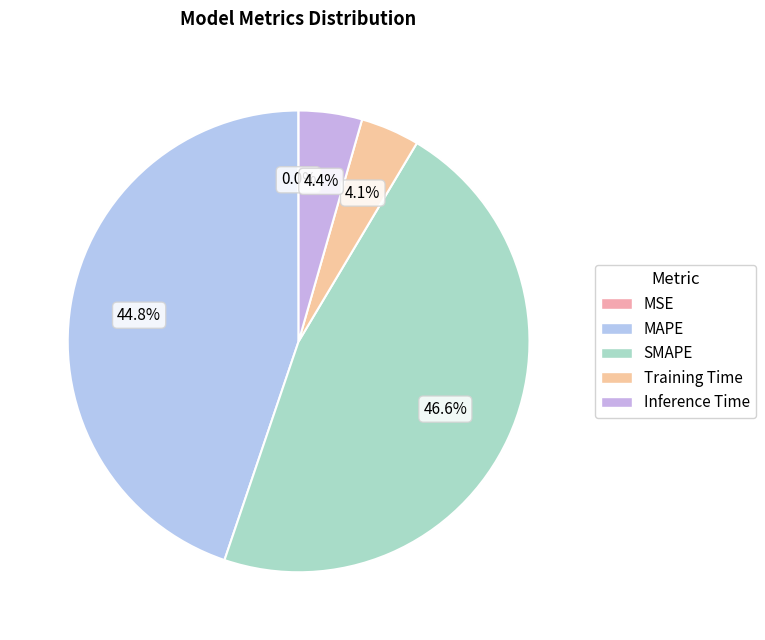

What percentage is the SMAPE slice, to the nearest percent?

47%